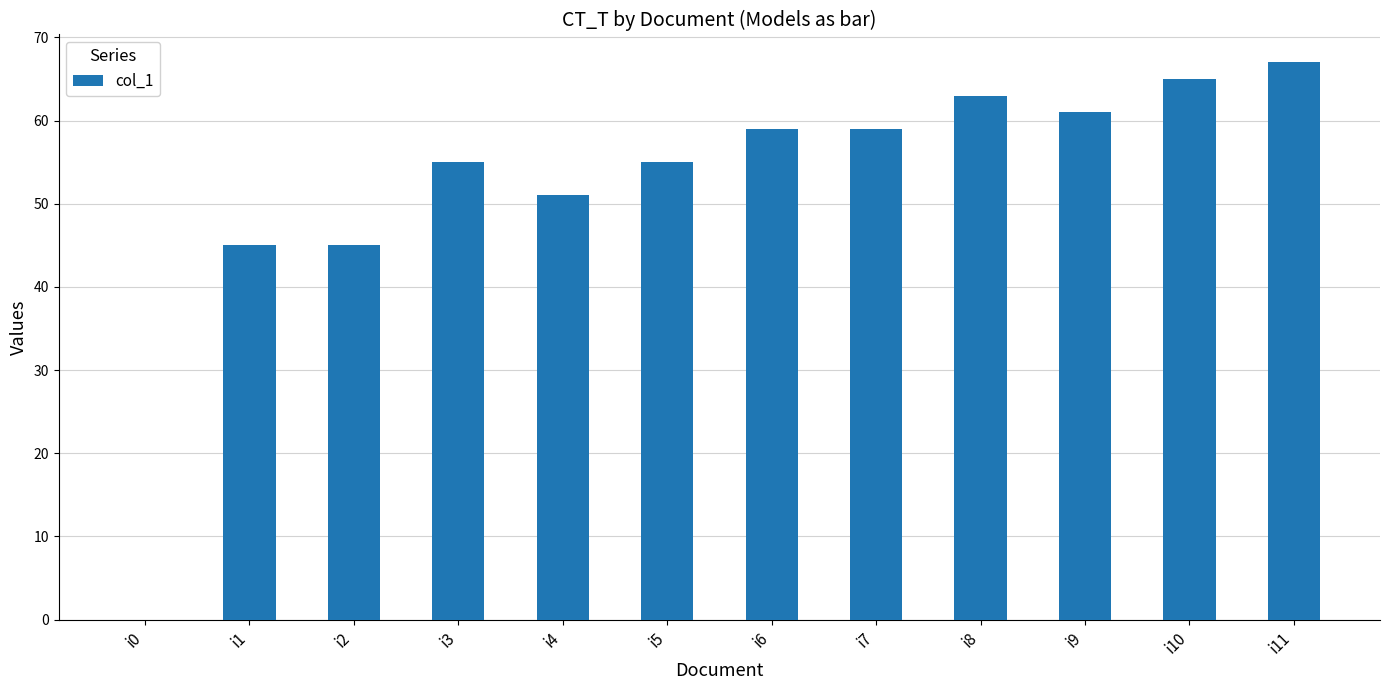

What value does the data have at i11?

67